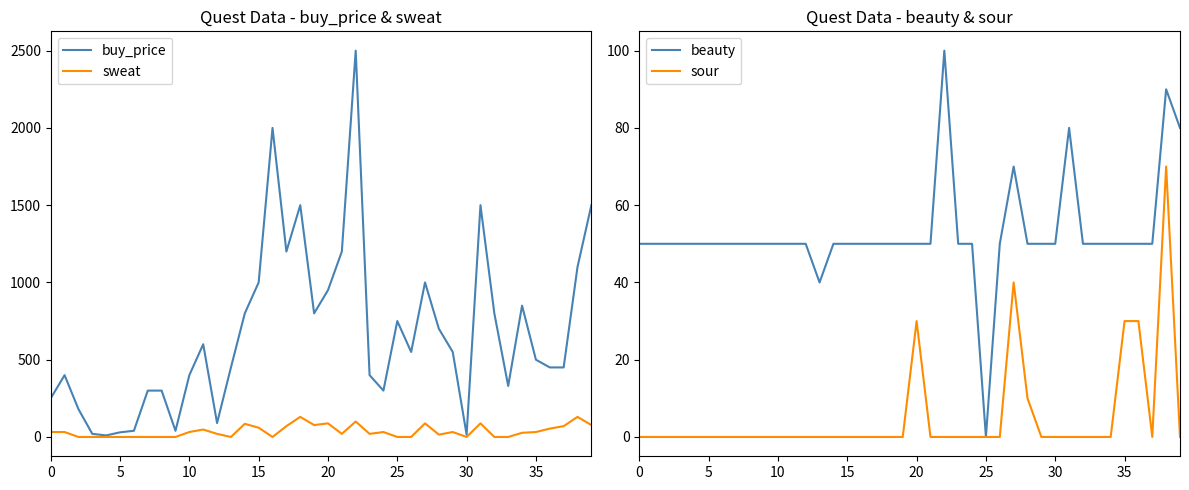

What is the difference between the beauty values at 27 and 0?

20